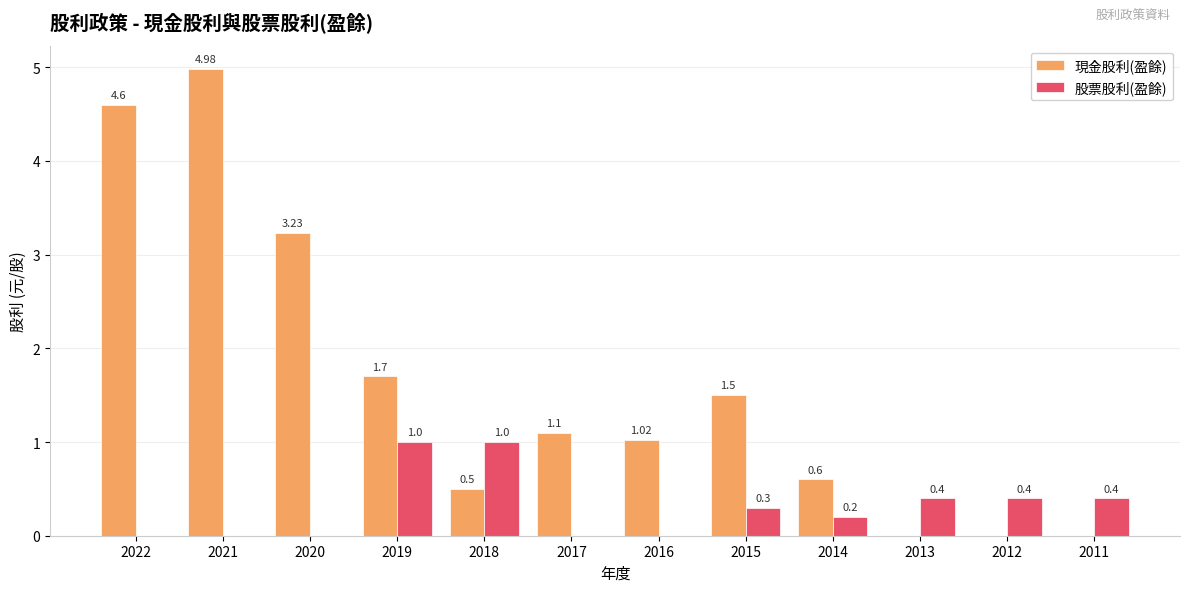

Between 2020 and 2019, which series saw the biggest shift?

現金股利(盈餘)